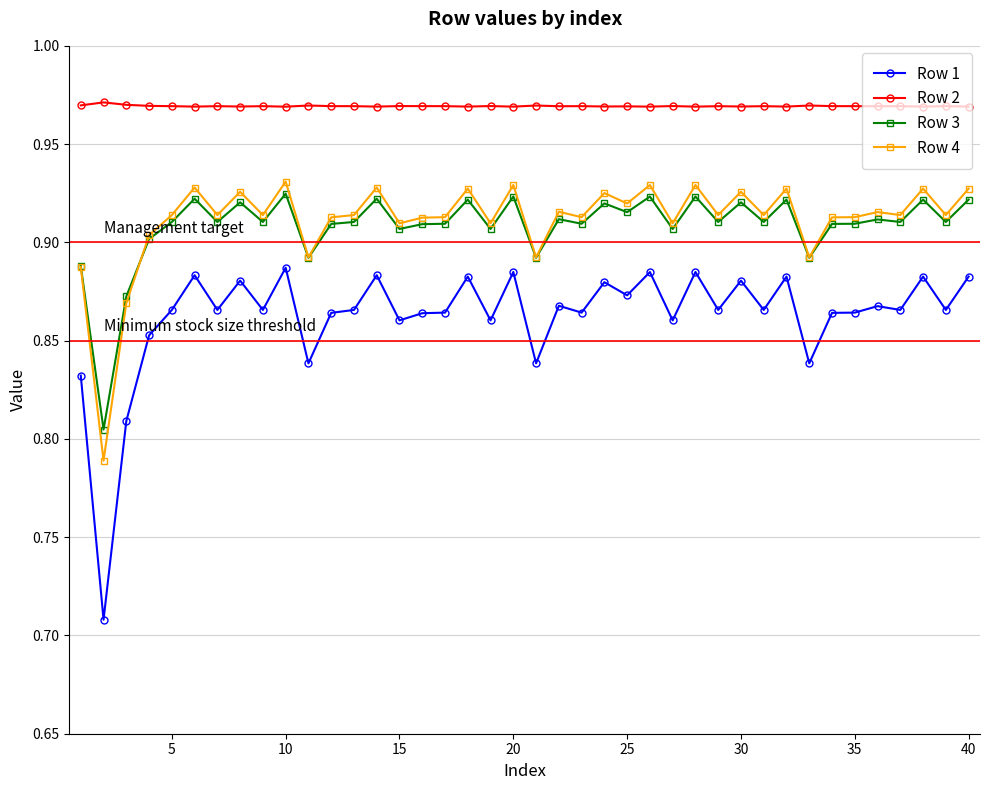

Which series has the largest range (max minus min)?

Row 1